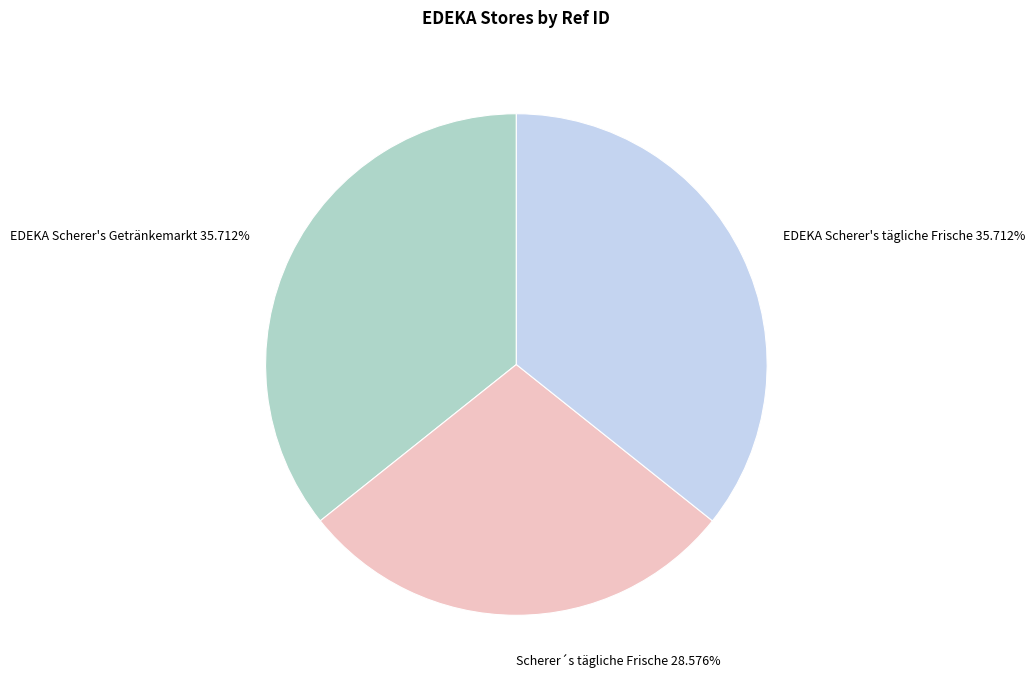

True or false: EDEKA Scherer's Getränkemarkt accounts for 22% of the total.

False